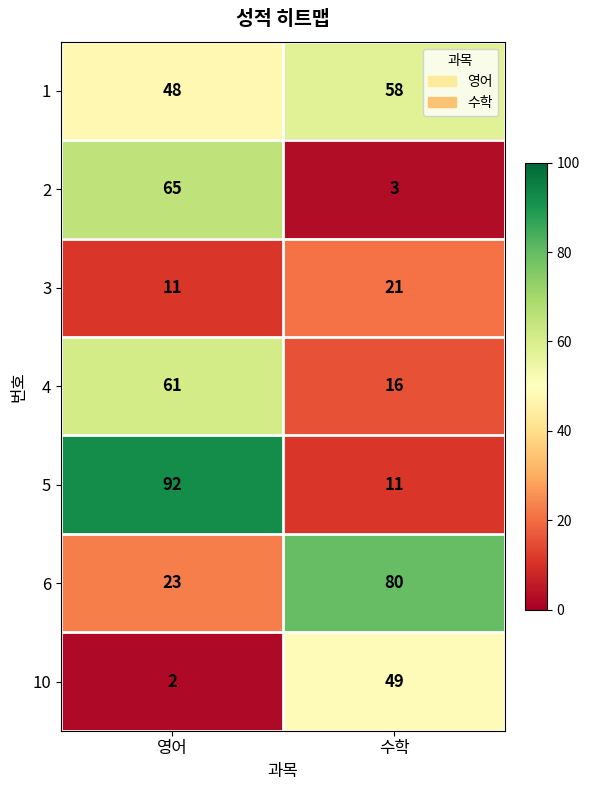

What is the minimum value shown in the chart?

2